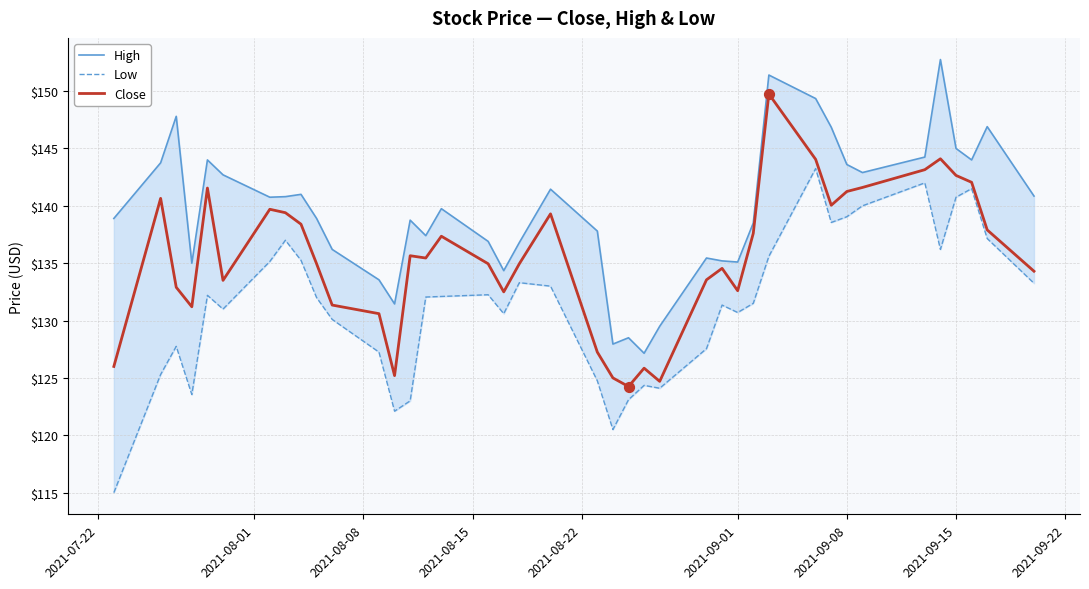

What is the highest value of the Close series?

149.8